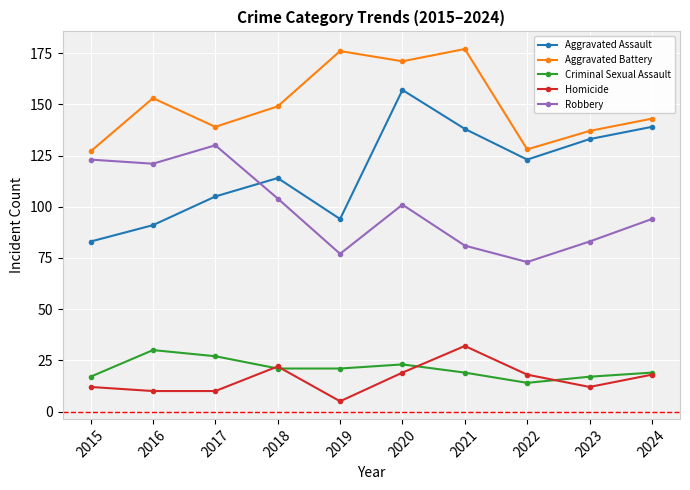

What is the smallest value displayed?

5